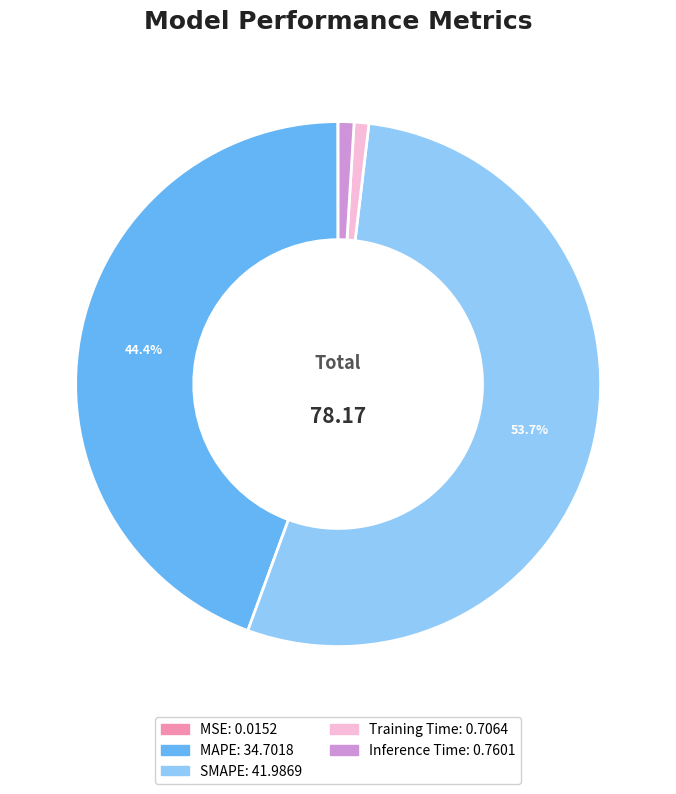

What percentage is the MAPE slice, to the nearest percent?

44%